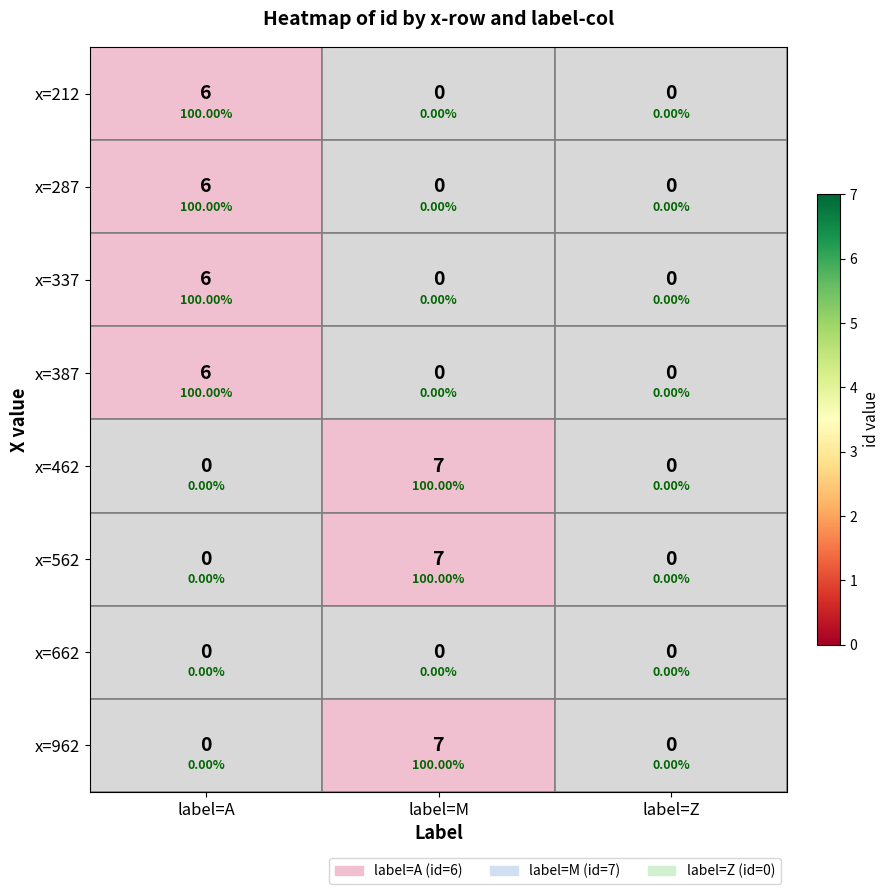

What is the maximum value shown in the chart?

7